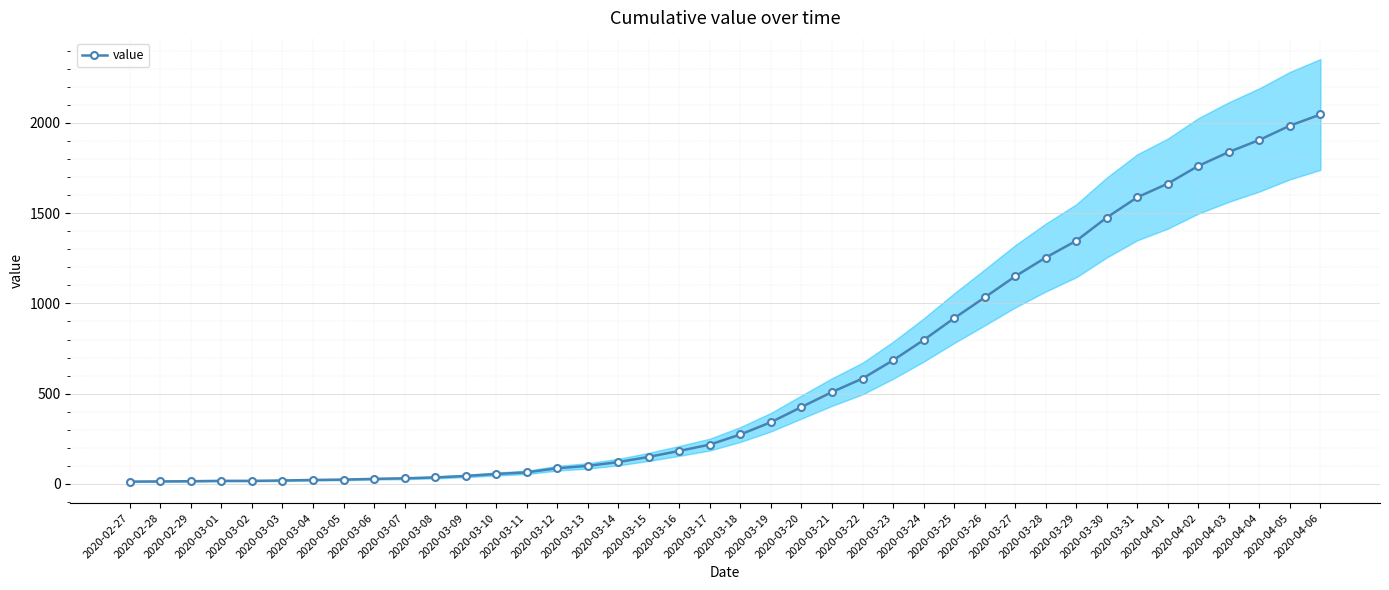

What is the change in value from 2020-03-30 to 2020-04-04?

+430